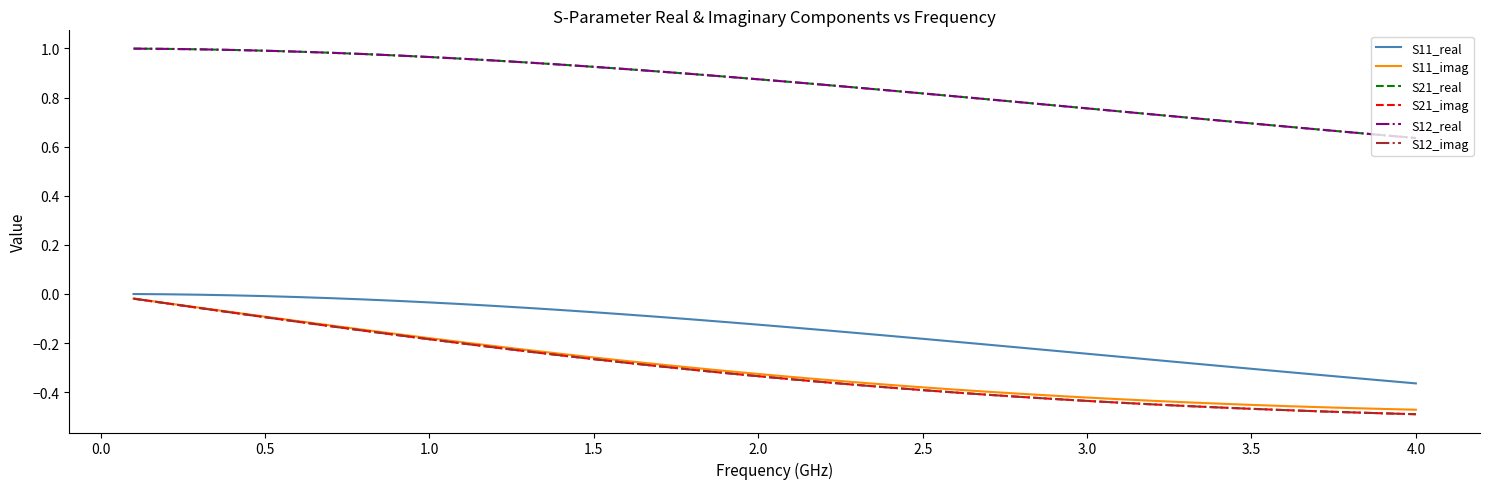

At which category does the chart reach its minimum across all series?

4.0